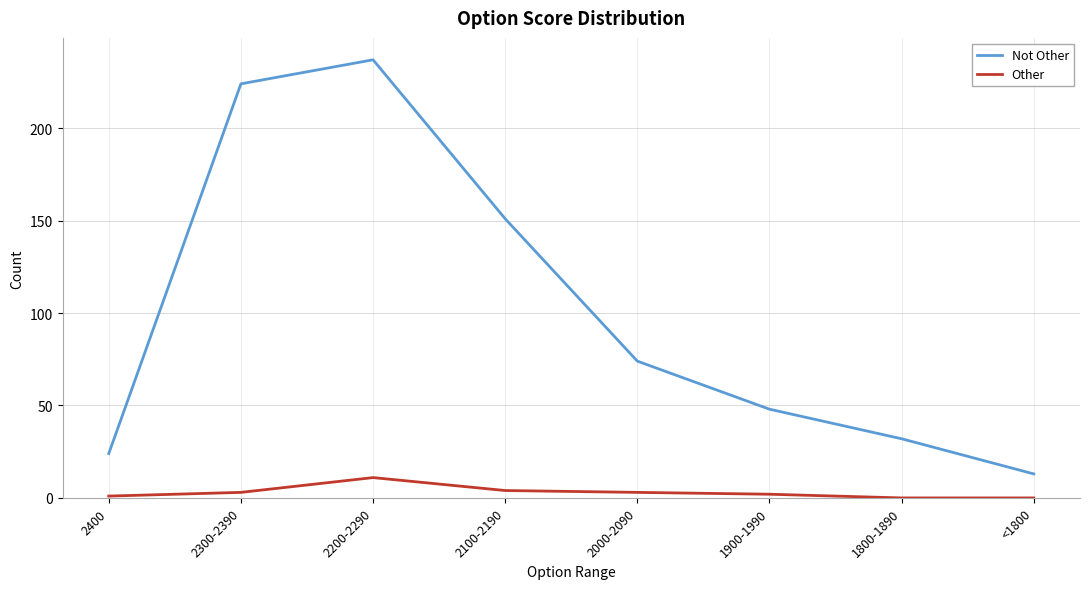

At which label does Not Other reach its peak?

2200-2290